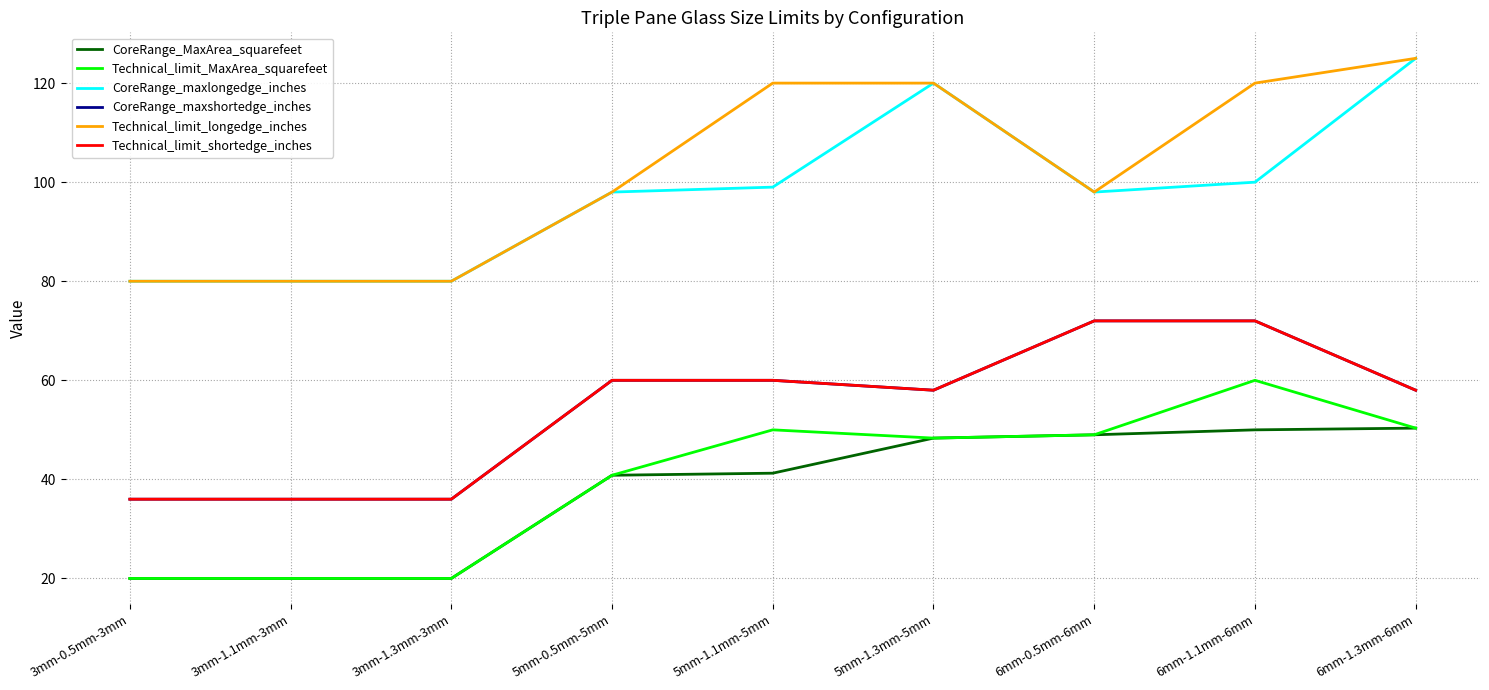

What is the approximate value of CoreRange_maxlongedge_inches at 3mm-1.1mm-3mm?

80.0